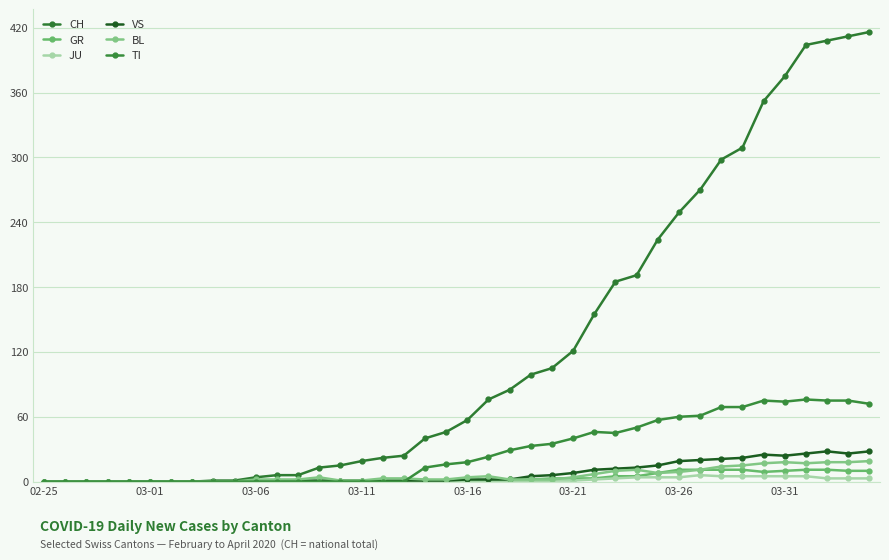

Does the chart have visible grid lines?

Yes